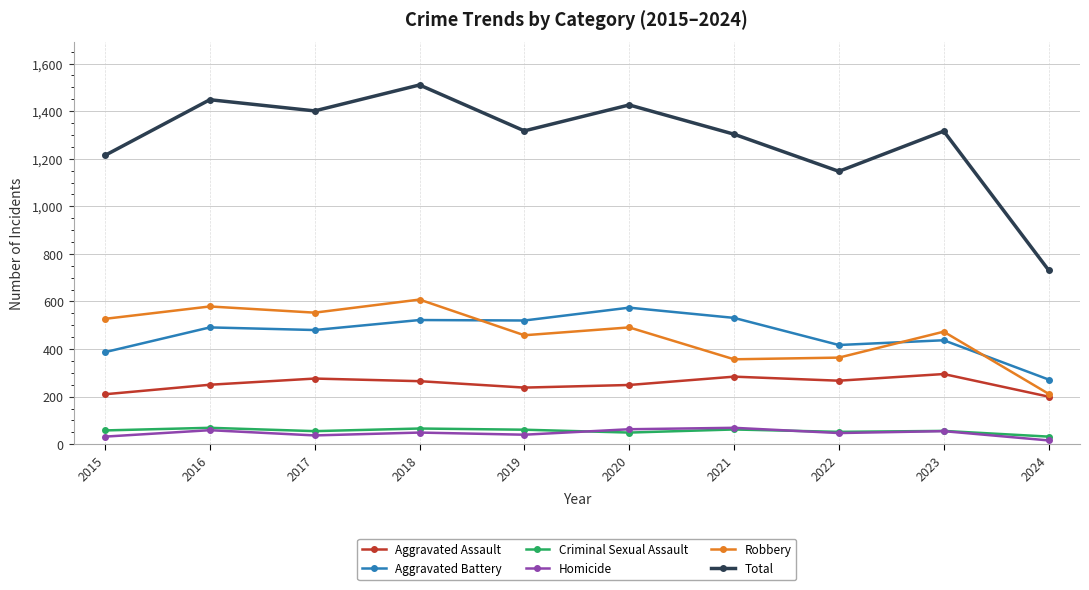

Between 2022 and 2024, which series saw the biggest shift?

Total